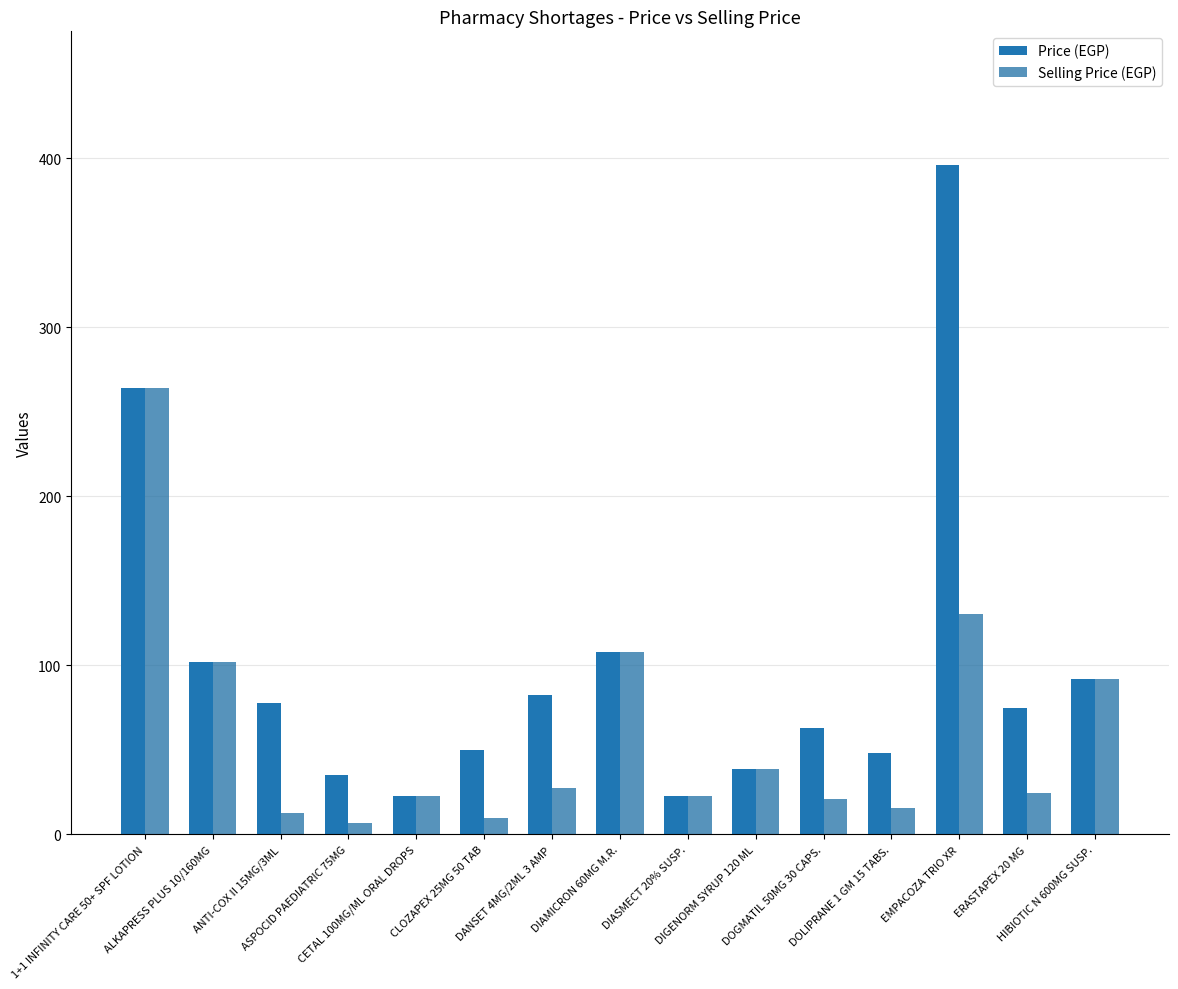

Rank the series by their maximum value, from lowest to highest.

Selling Price (EGP), Price (EGP)